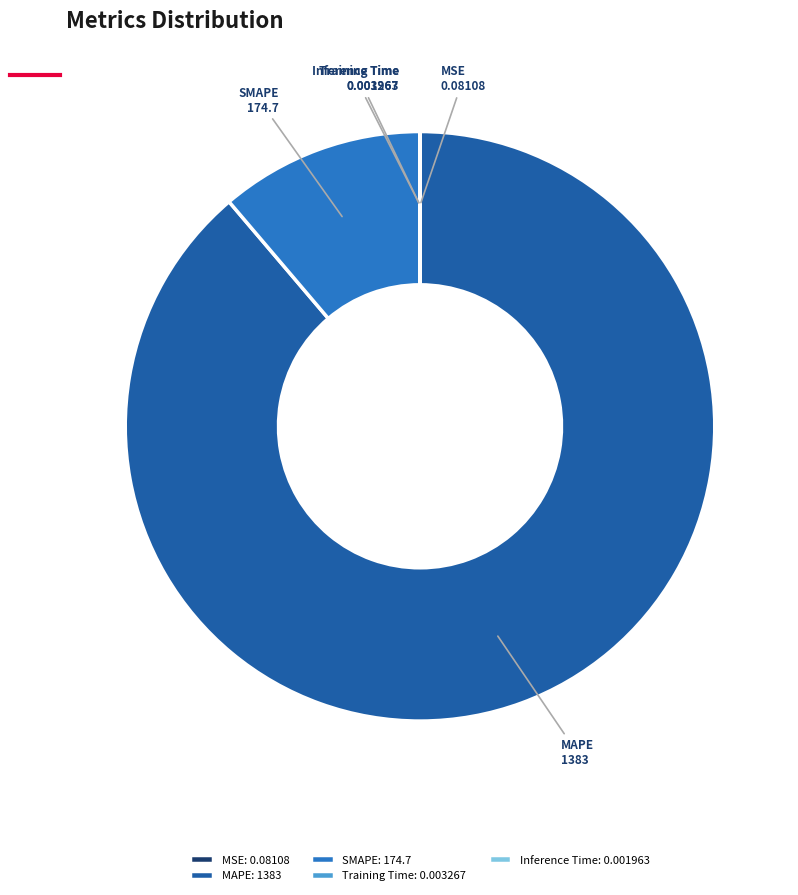

What is the largest slice in the pie chart?

MAPE